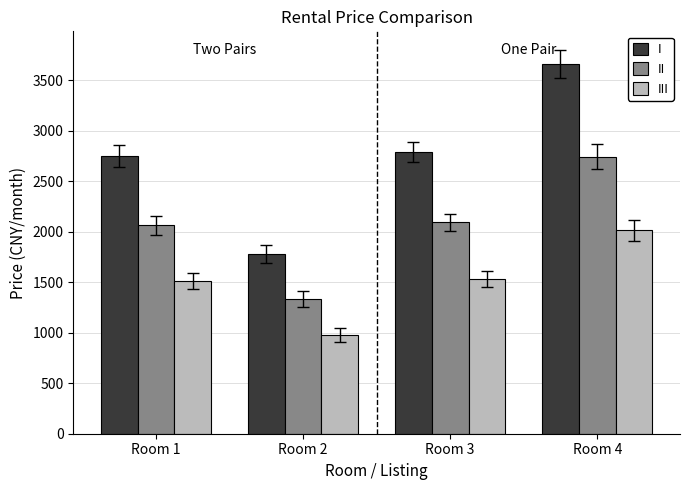

What value does the III series have at Room 4?

2013.0